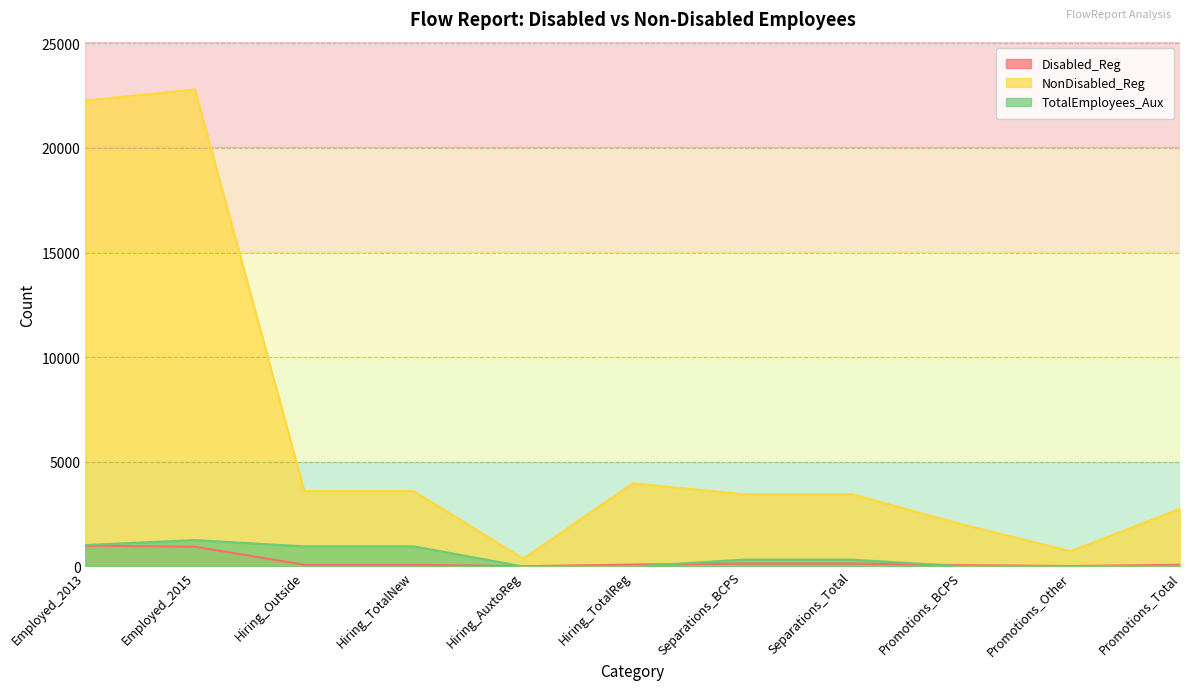

At which label does TotalEmployees_Aux first exceed 326?

Employed_2013